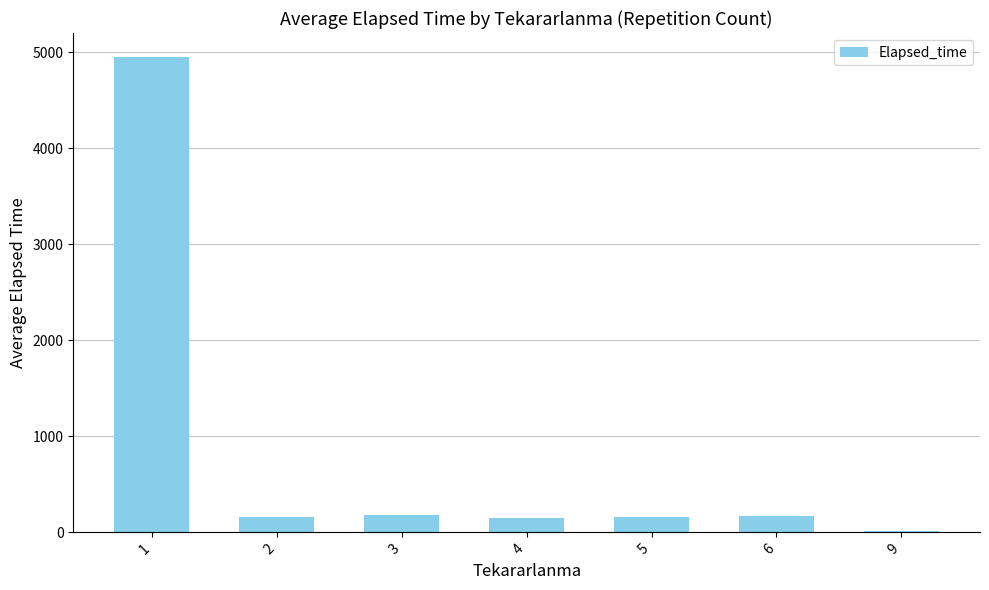

Count the number of categories in the chart.

7